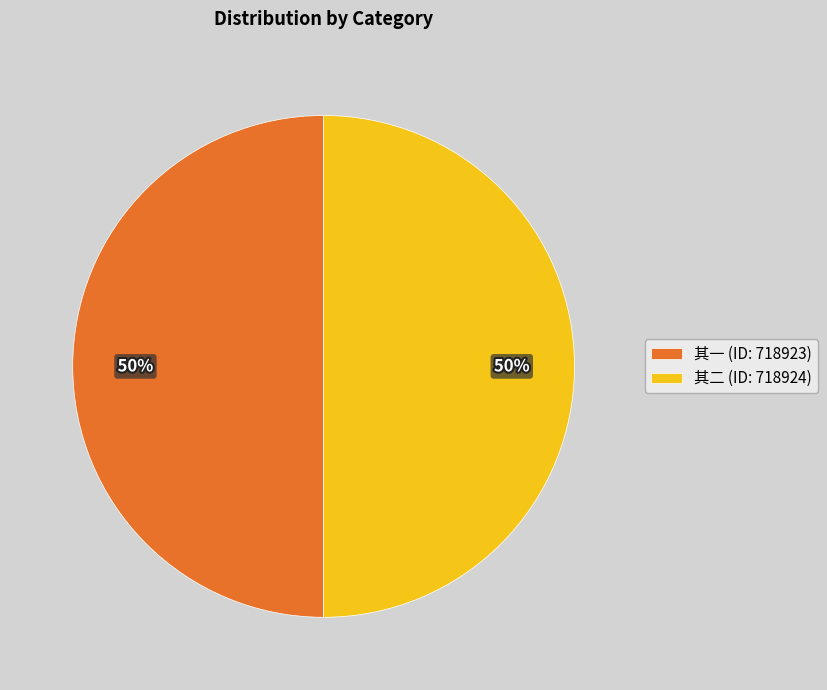

Is the sum of 其二 (ID: 718924) and 其一 (ID: 718923) greater than half?

Yes